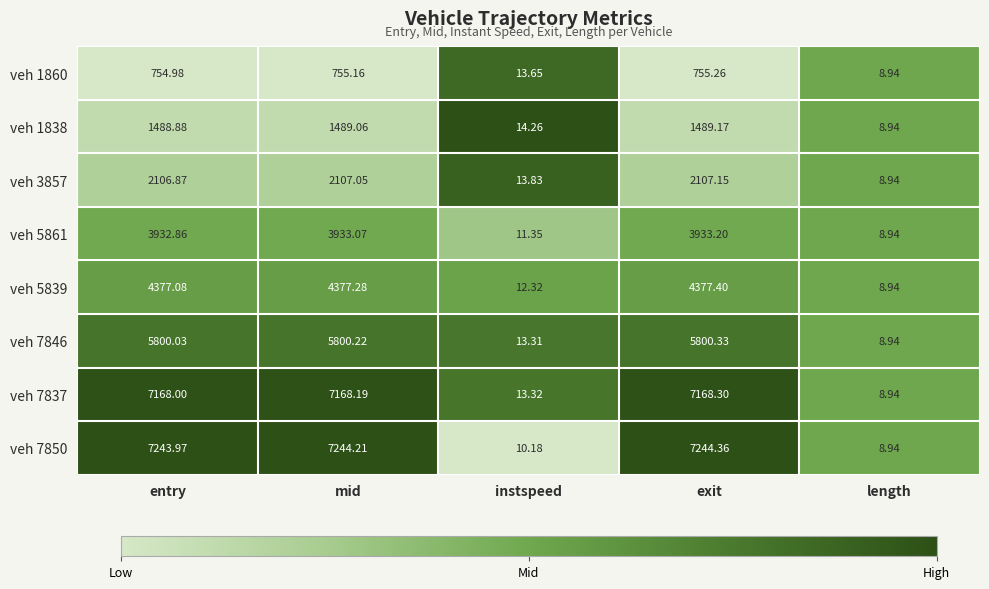

Which category has the highest value across all series?

exit